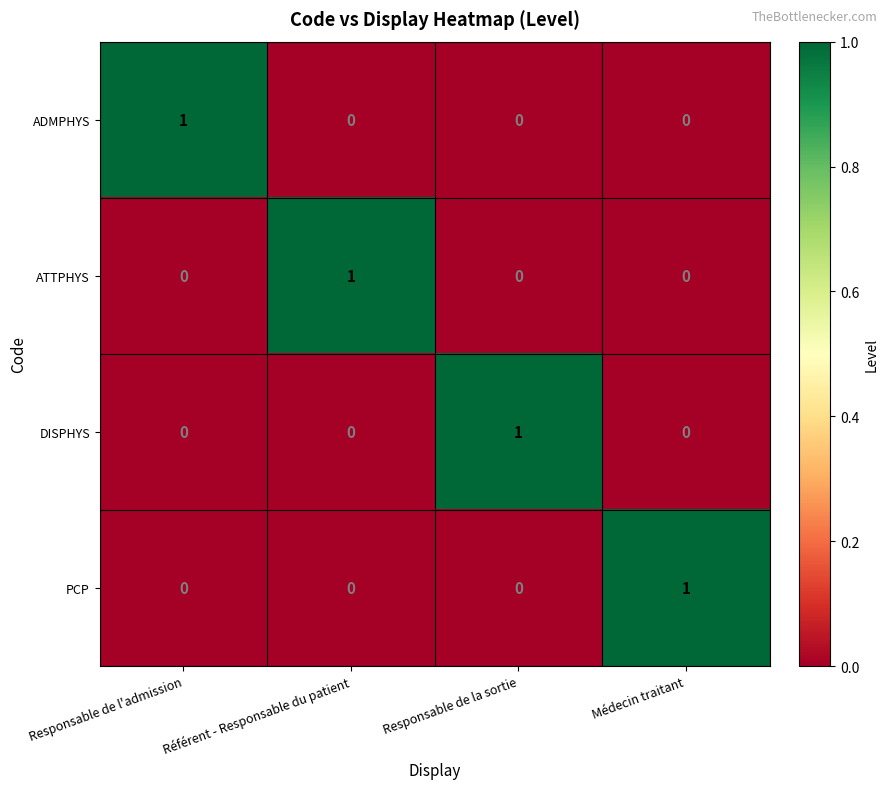

Is it true that ADMPHYS equals 1 at Responsable de la sortie?

False